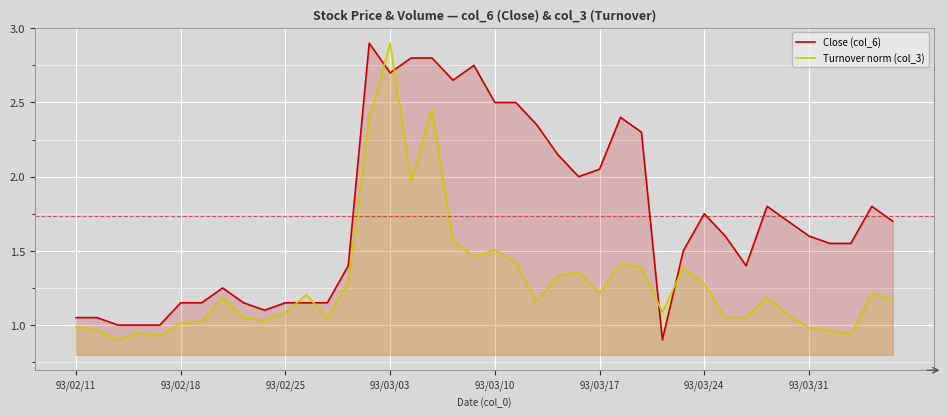

Rank the series by their maximum value, from lowest to highest.

Close (col_6), Turnover norm (col_3)